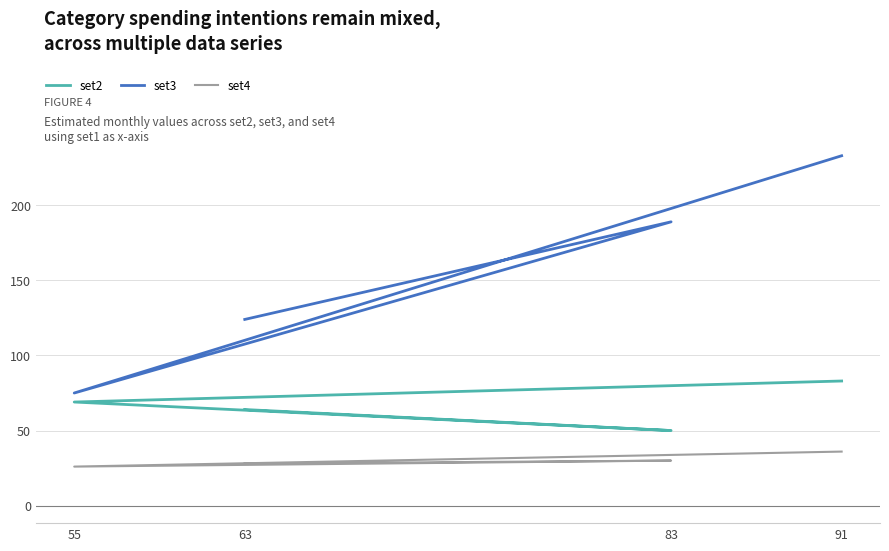

At which label does set2 first exceed 69?

91